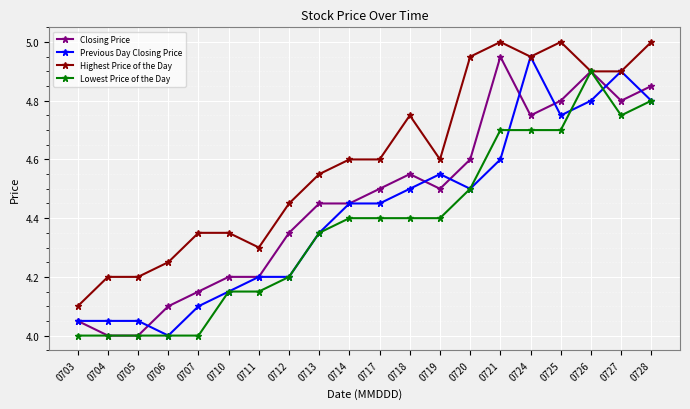

True or false: Closing Price has a value of 4.0 at 0703.

True